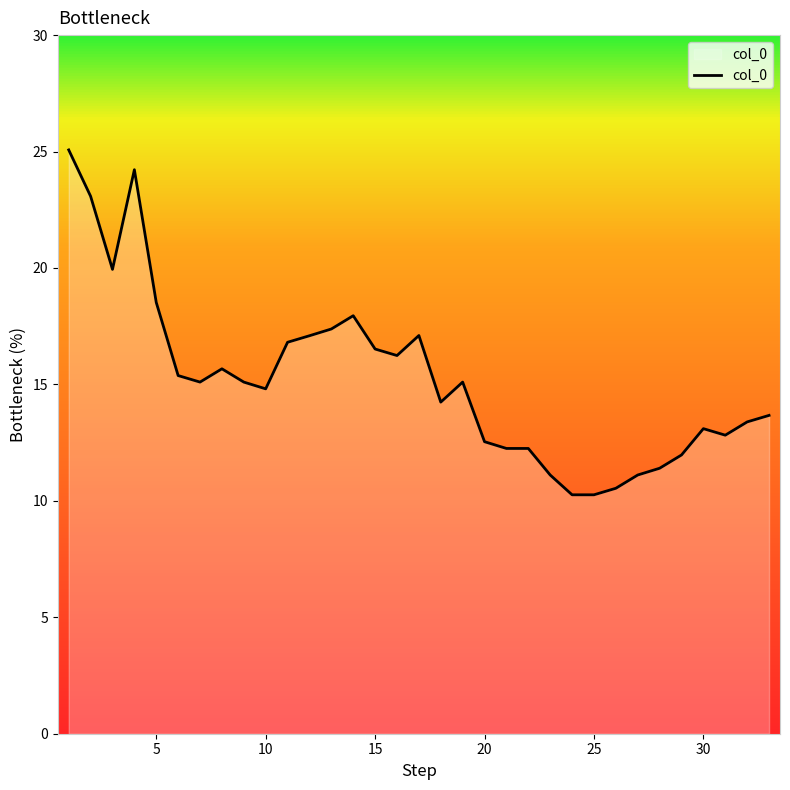

How many lines are shown in the chart?

1